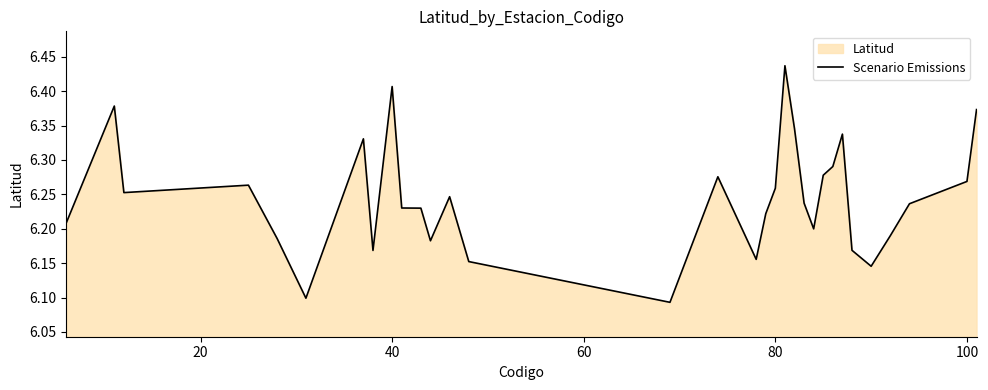

Does the chart display data point markers on the line(s)?

No